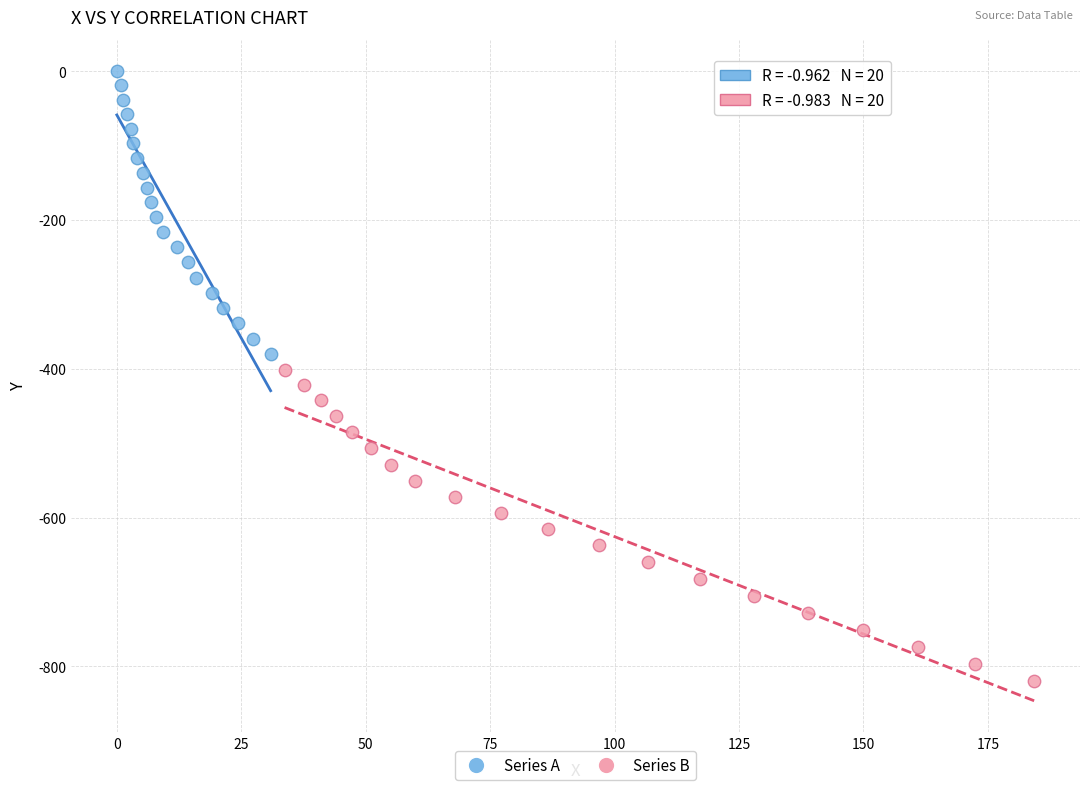

Which series has the widest spread of Y values?

Series B